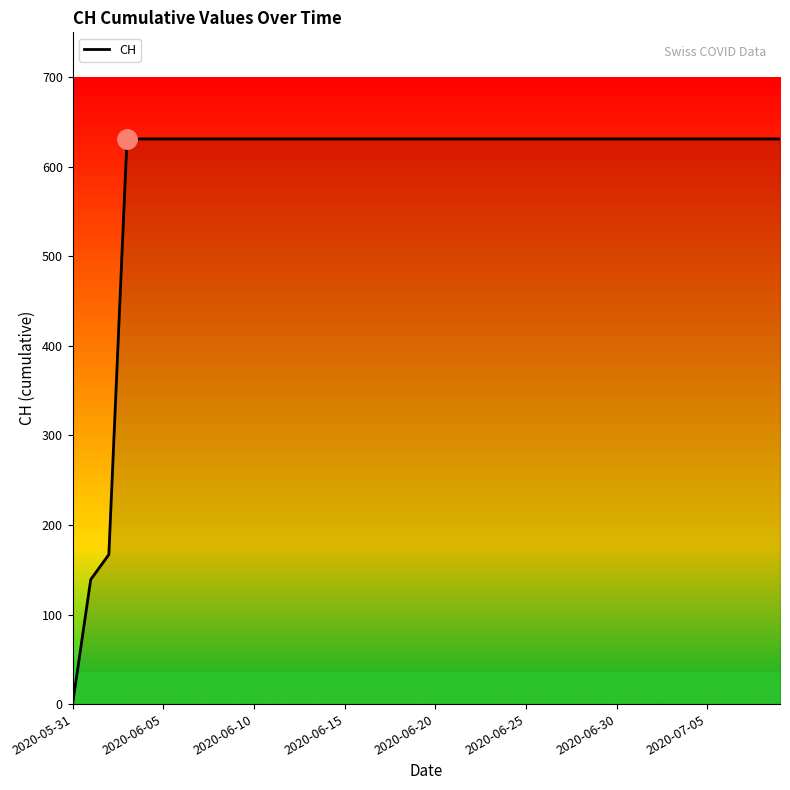

What is the difference between the second highest and minimum values?

631